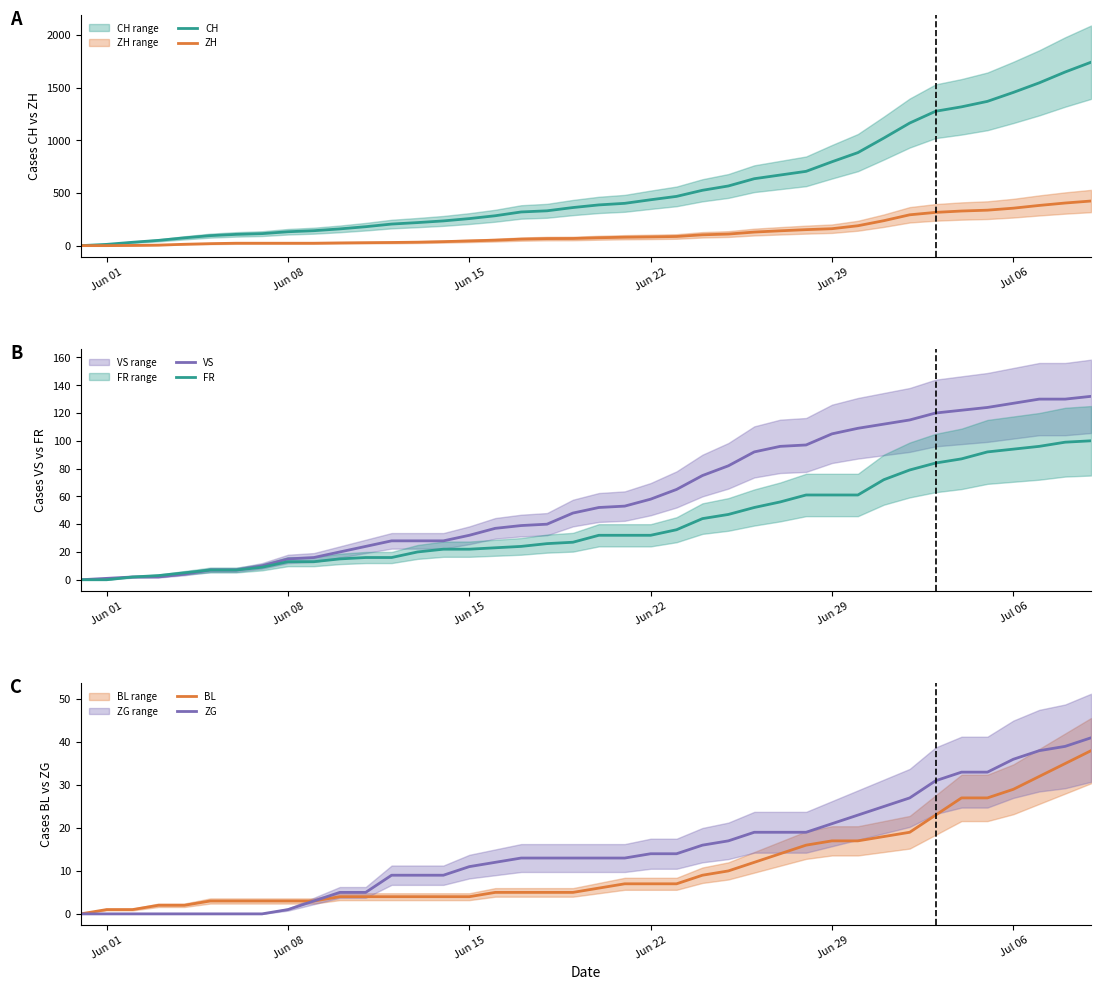

True or false: VS has a value of 15 at Jun 08.

True